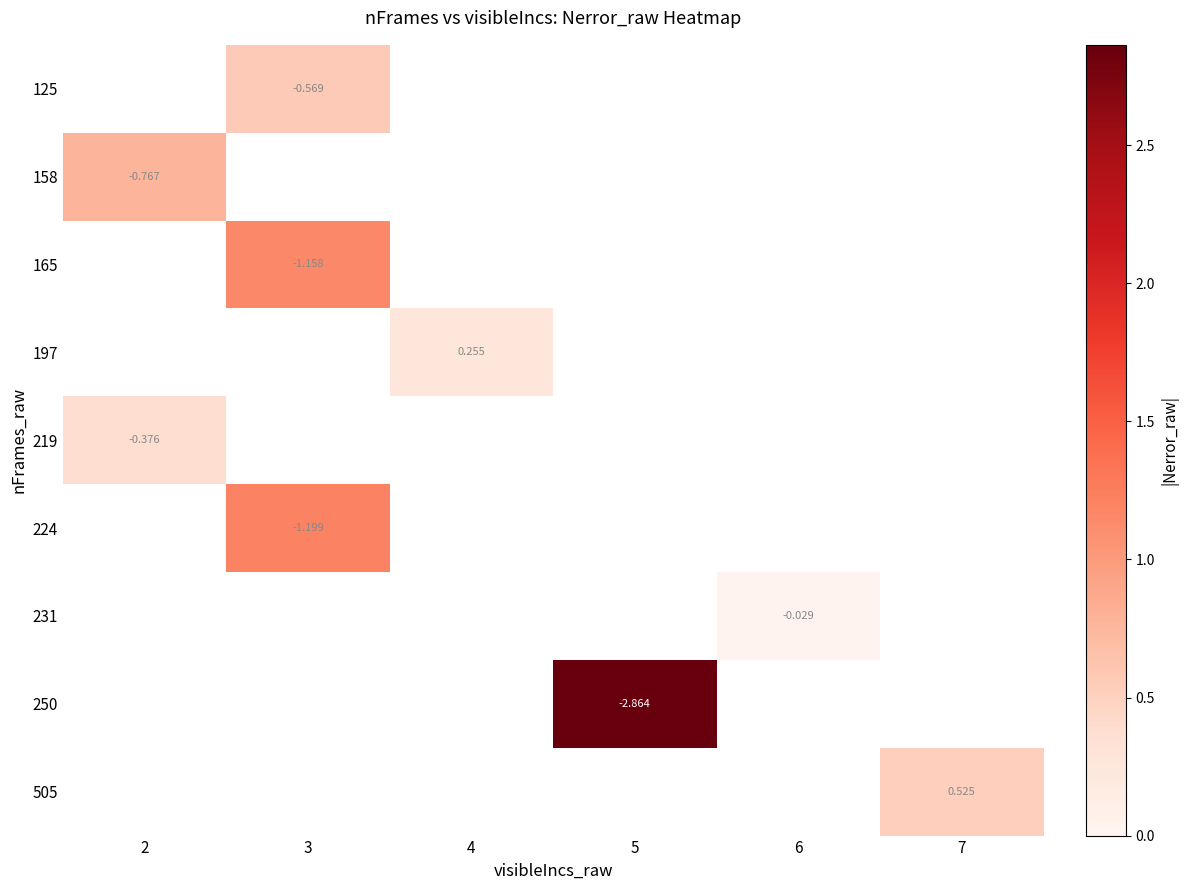

List the labels in order of 505 value, largest first.

2, 3, 4, 5, 6, 7